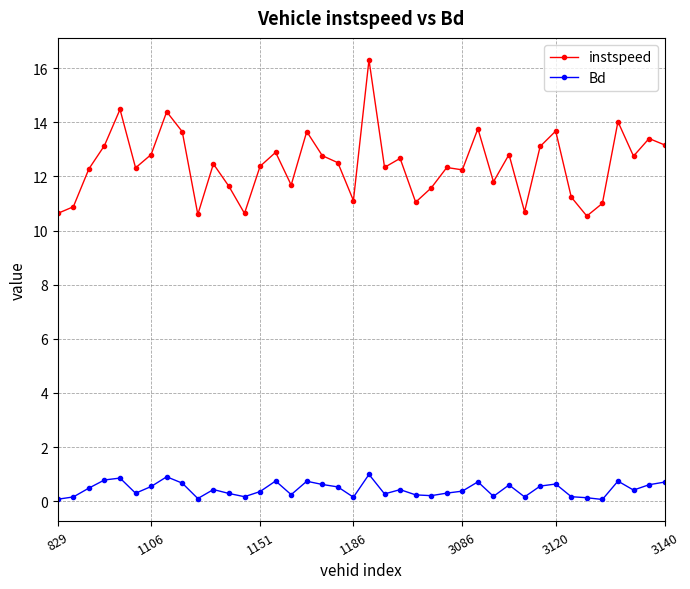

True or false: Bd has more than 2 interior local peaks.

True